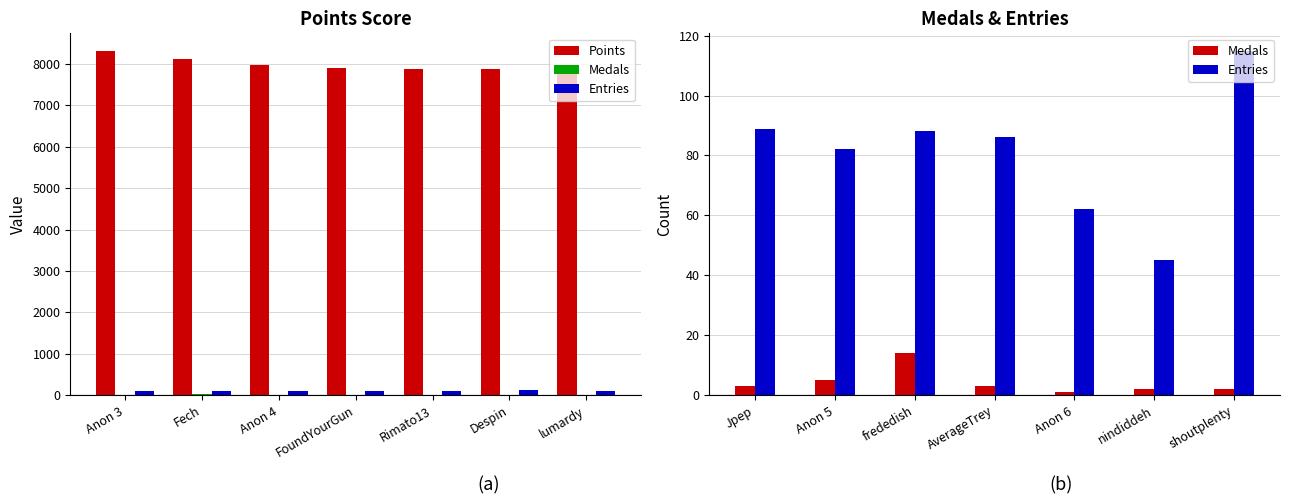

True or false: Medals has a value of 1 at nindiddeh.

False